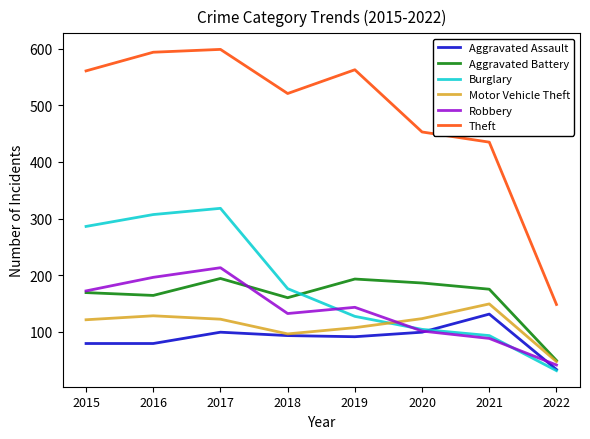

What is the spread (max minus min) of values at 2019?

472